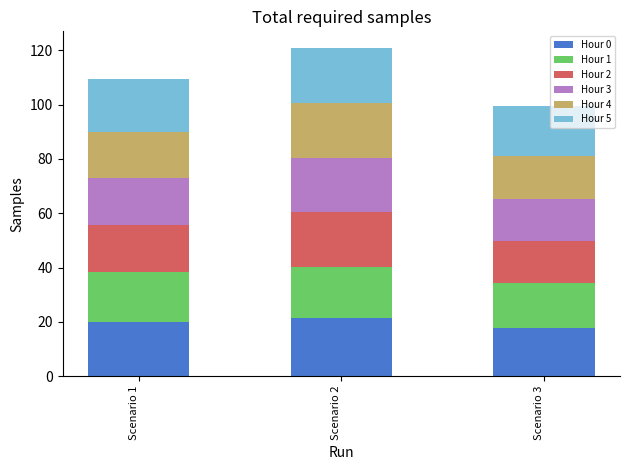

What is the difference between the maximum and minimum values in the Hour 0 series?

3.4